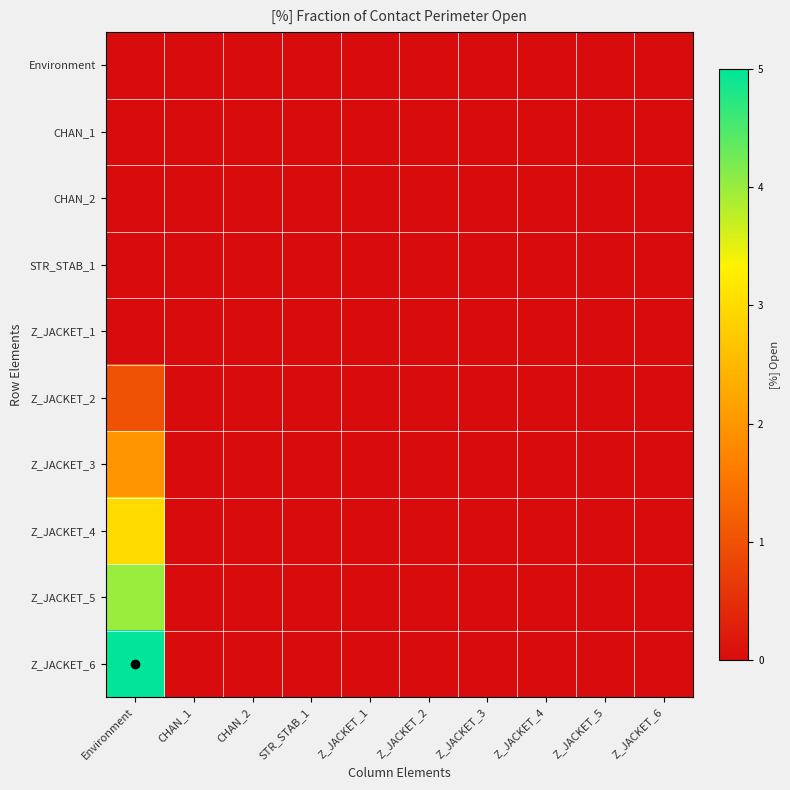

Reading left to right, extract all data points from this chart.

Environment: Environment=0	CHAN_1=0	CHAN_2=0	STR_STAB_1=0	Z_JACKET_1=0	Z_JACKET_2=0	Z_JACKET_3=0	Z_JACKET_4=0	Z_JACKET_5=0	Z_JACKET_6=0
CHAN_1: Environment=0	CHAN_1=0	CHAN_2=0	STR_STAB_1=0	Z_JACKET_1=0	Z_JACKET_2=0	Z_JACKET_3=0	Z_JACKET_4=0	Z_JACKET_5=0	Z_JACKET_6=0
CHAN_2: Environment=0	CHAN_1=0	CHAN_2=0	STR_STAB_1=0	Z_JACKET_1=0	Z_JACKET_2=0	Z_JACKET_3=0	Z_JACKET_4=0	Z_JACKET_5=0	Z_JACKET_6=0
STR_STAB_1: Environment=0	CHAN_1=0	CHAN_2=0	STR_STAB_1=0	Z_JACKET_1=0	Z_JACKET_2=0	Z_JACKET_3=0	Z_JACKET_4=0	Z_JACKET_5=0	Z_JACKET_6=0
Z_JACKET_1: Environment=0	CHAN_1=0	CHAN_2=0	STR_STAB_1=0	Z_JACKET_1=0	Z_JACKET_2=0	Z_JACKET_3=0	Z_JACKET_4=0	Z_JACKET_5=0	Z_JACKET_6=0
Z_JACKET_2: Environment=1	CHAN_1=0	CHAN_2=0	STR_STAB_1=0	Z_JACKET_1=0	Z_JACKET_2=0	Z_JACKET_3=0	Z_JACKET_4=0	Z_JACKET_5=0	Z_JACKET_6=0
Z_JACKET_3: Environment=2	CHAN_1=0	CHAN_2=0	STR_STAB_1=0	Z_JACKET_1=0	Z_JACKET_2=0	Z_JACKET_3=0	Z_JACKET_4=0	Z_JACKET_5=0	Z_JACKET_6=0
Z_JACKET_4: Environment=3	CHAN_1=0	CHAN_2=0	STR_STAB_1=0	Z_JACKET_1=0	Z_JACKET_2=0	Z_JACKET_3=0	Z_JACKET_4=0	Z_JACKET_5=0	Z_JACKET_6=0
Z_JACKET_5: Environment=4	CHAN_1=0	CHAN_2=0	STR_STAB_1=0	Z_JACKET_1=0	Z_JACKET_2=0	Z_JACKET_3=0	Z_JACKET_4=0	Z_JACKET_5=0	Z_JACKET_6=0
Z_JACKET_6: Environment=5	CHAN_1=0	CHAN_2=0	STR_STAB_1=0	Z_JACKET_1=0	Z_JACKET_2=0	Z_JACKET_3=0	Z_JACKET_4=0	Z_JACKET_5=0	Z_JACKET_6=0